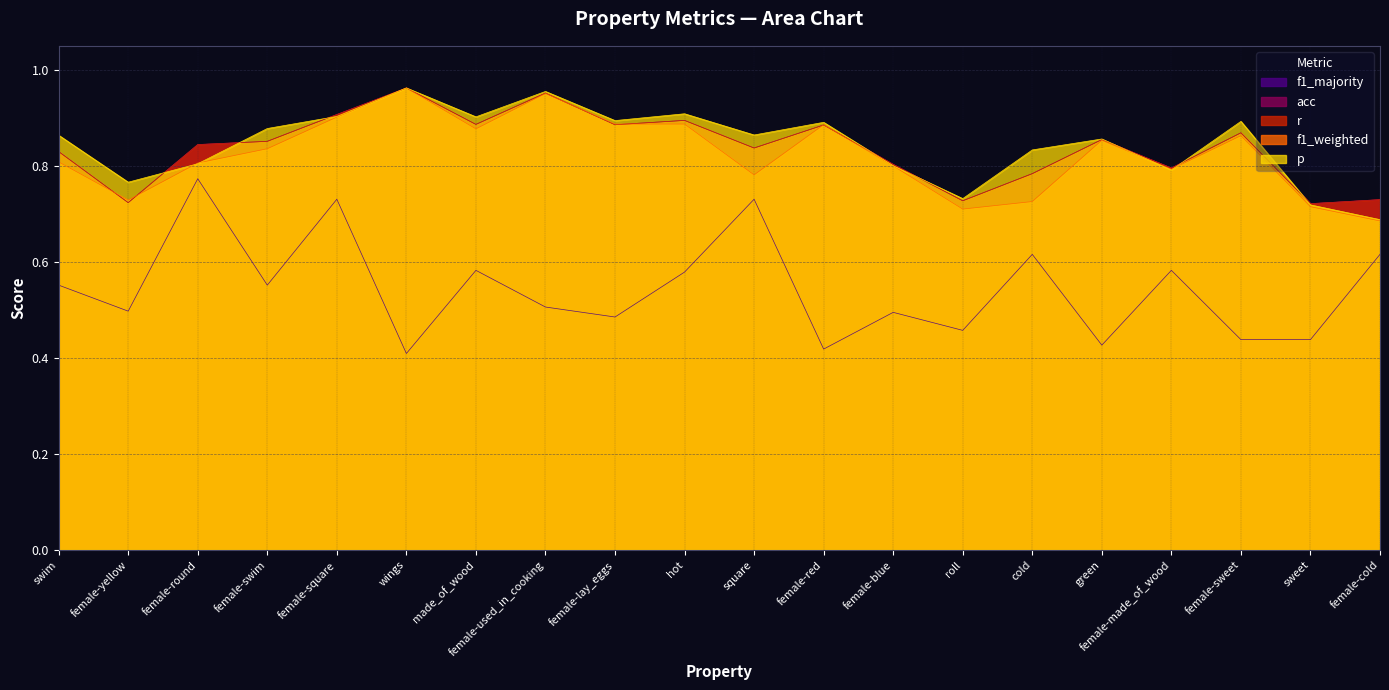

At green, list the series in order from smallest to largest.

f1_majority, f1_weighted, r, acc, p